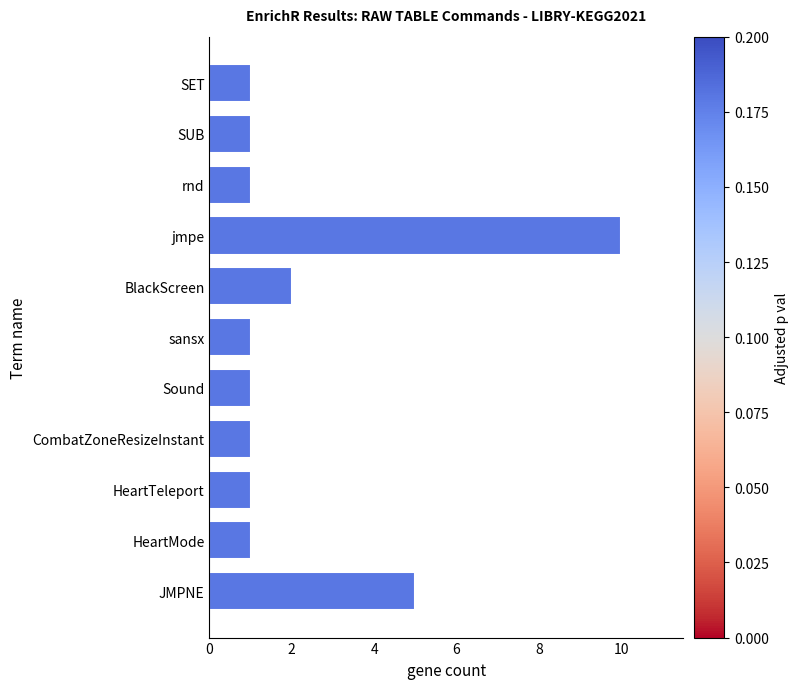

What is the average value?

2